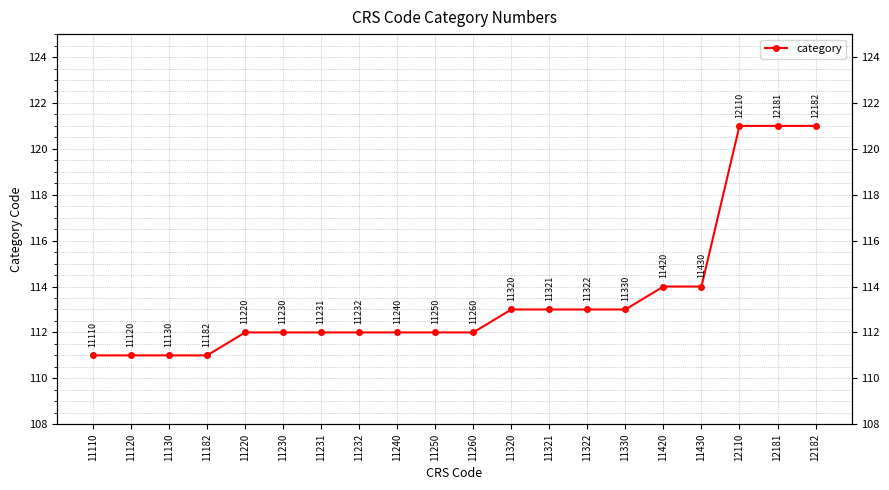

At which label is the value closest to 116?

11420